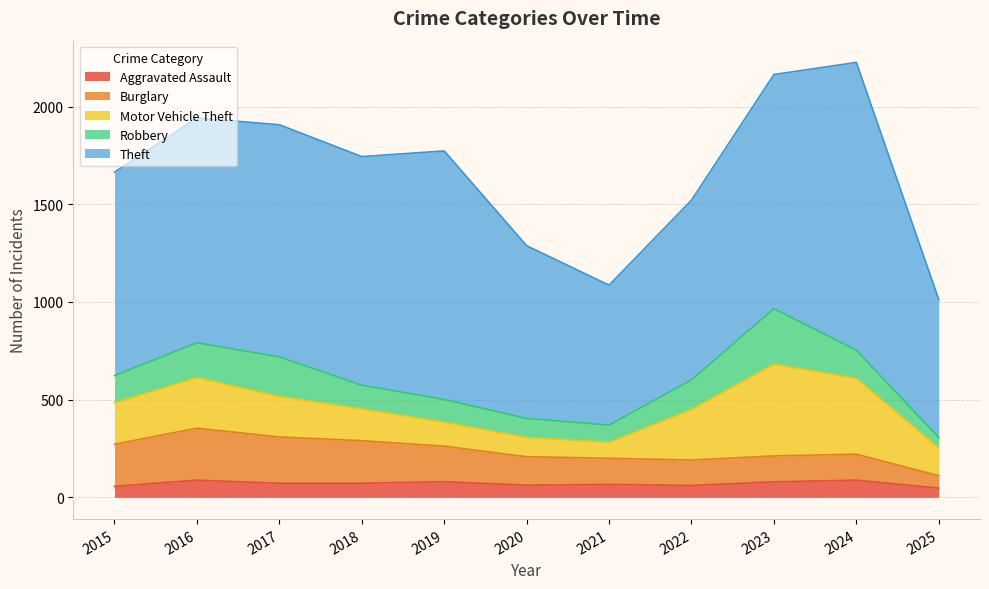

Where is Motor Vehicle Theft nearest to the value 276?

2016